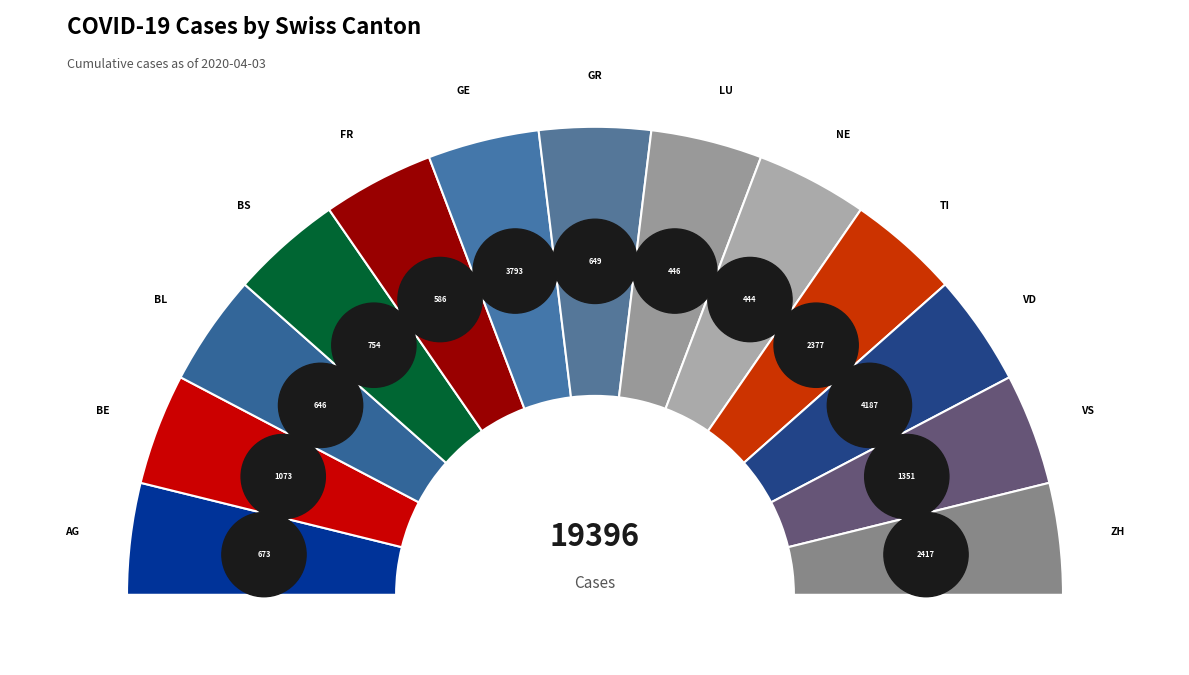

To the nearest percent, what is the difference between the TI and GR slice percentages?

9%